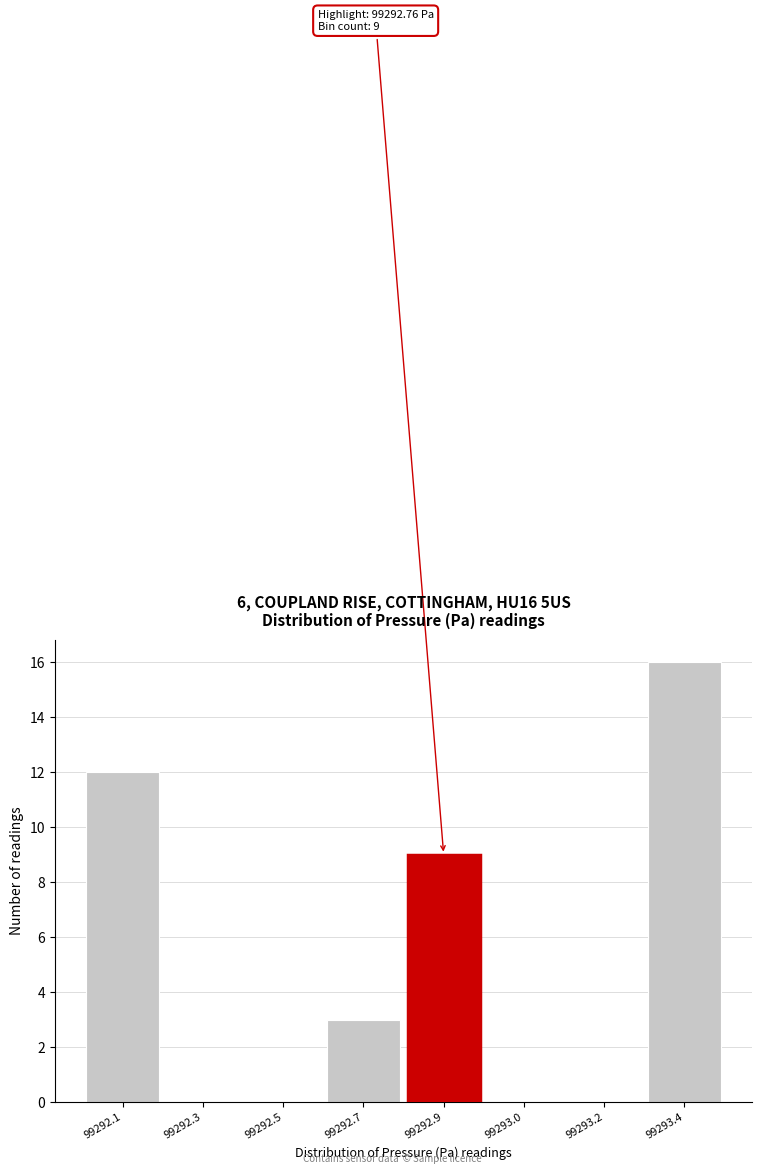

Reading left to right, extract all data points from this chart.

99292.1=12	99292.3=0	99292.5=0	99292.7=3	99292.9=9	99293.0=0	99293.2=0	99293.4=16